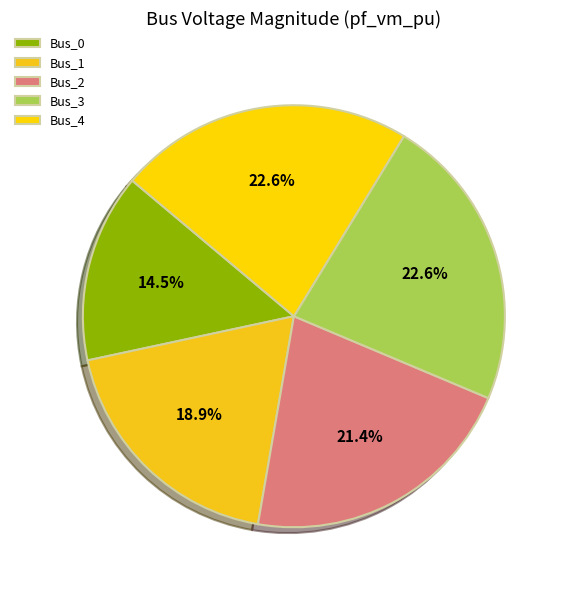

Which slice is the largest?

Bus_4